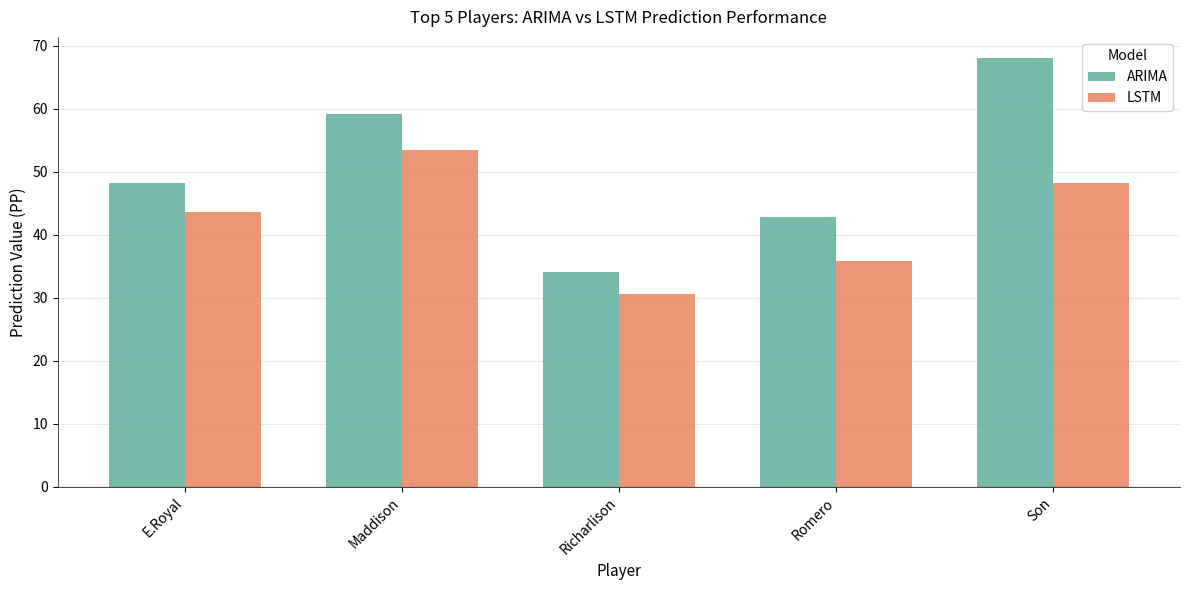

At which label does LSTM reach its peak?

Maddison